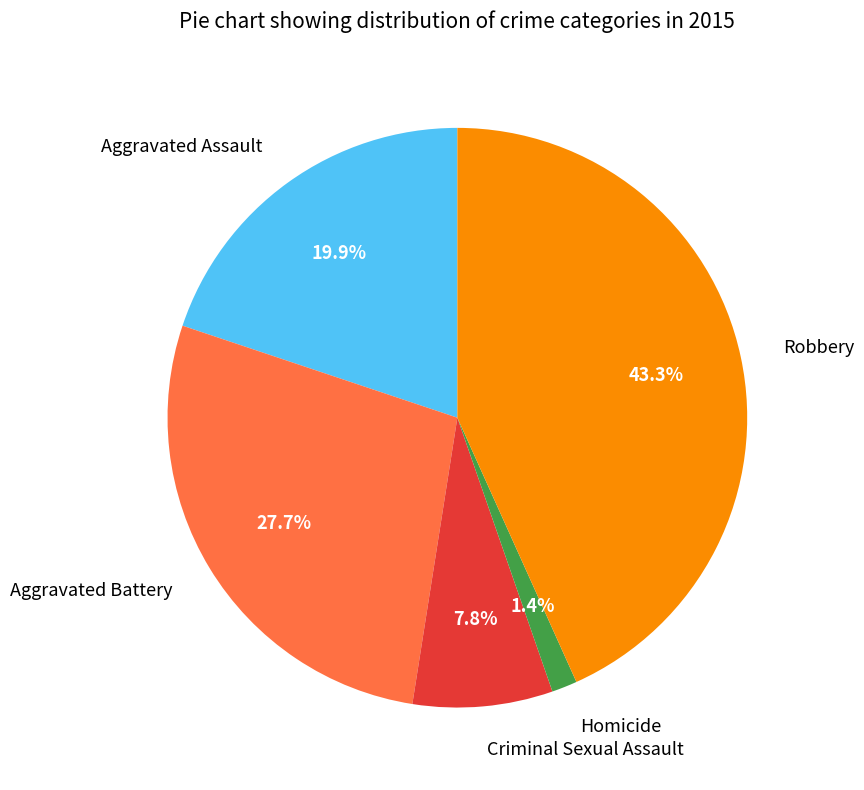

Does any single category account for the majority?

No